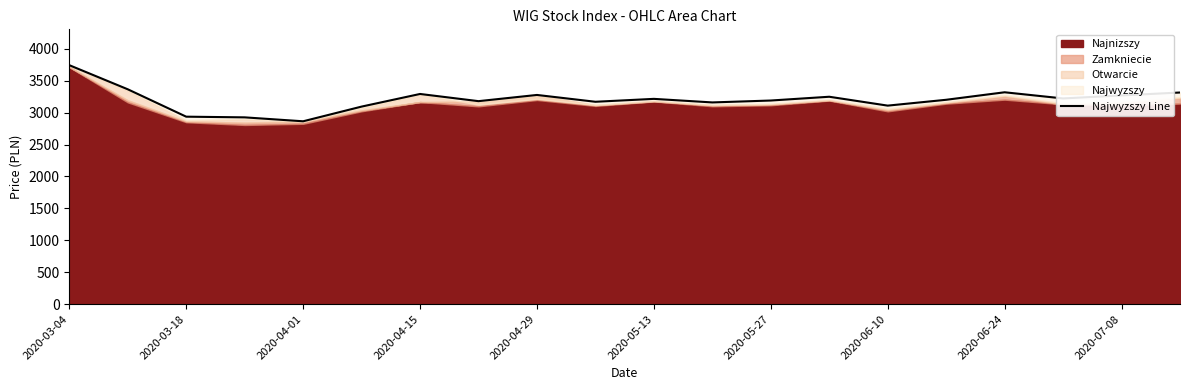

Which label corresponds to the largest value in the chart?

2020-03-04